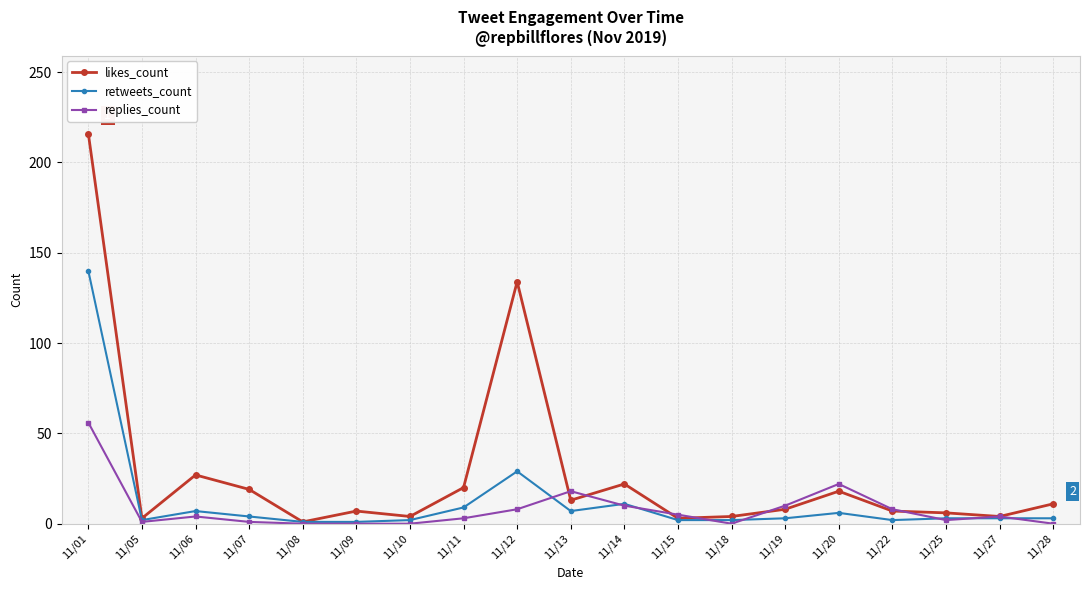

True or false: likes_count has more than 1 points higher than both neighbors.

True